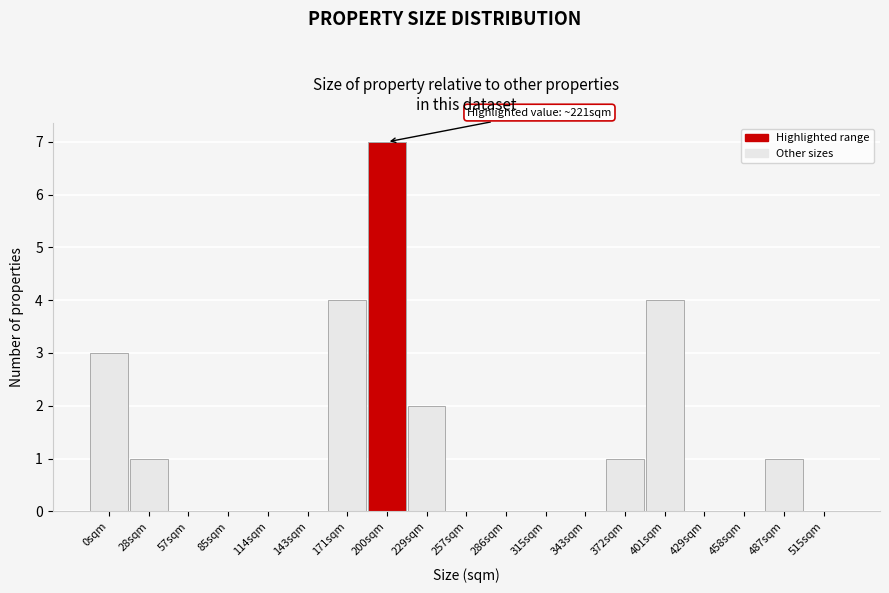

Reading right to left, extract all data points from this chart.

515sqm=0	487sqm=1	458sqm=0	429sqm=0	401sqm=4	372sqm=1	343sqm=0	315sqm=0	286sqm=0	257sqm=0	229sqm=2	200sqm=7	171sqm=4	143sqm=0	114sqm=0	85sqm=0	57sqm=0	28sqm=1	0sqm=3